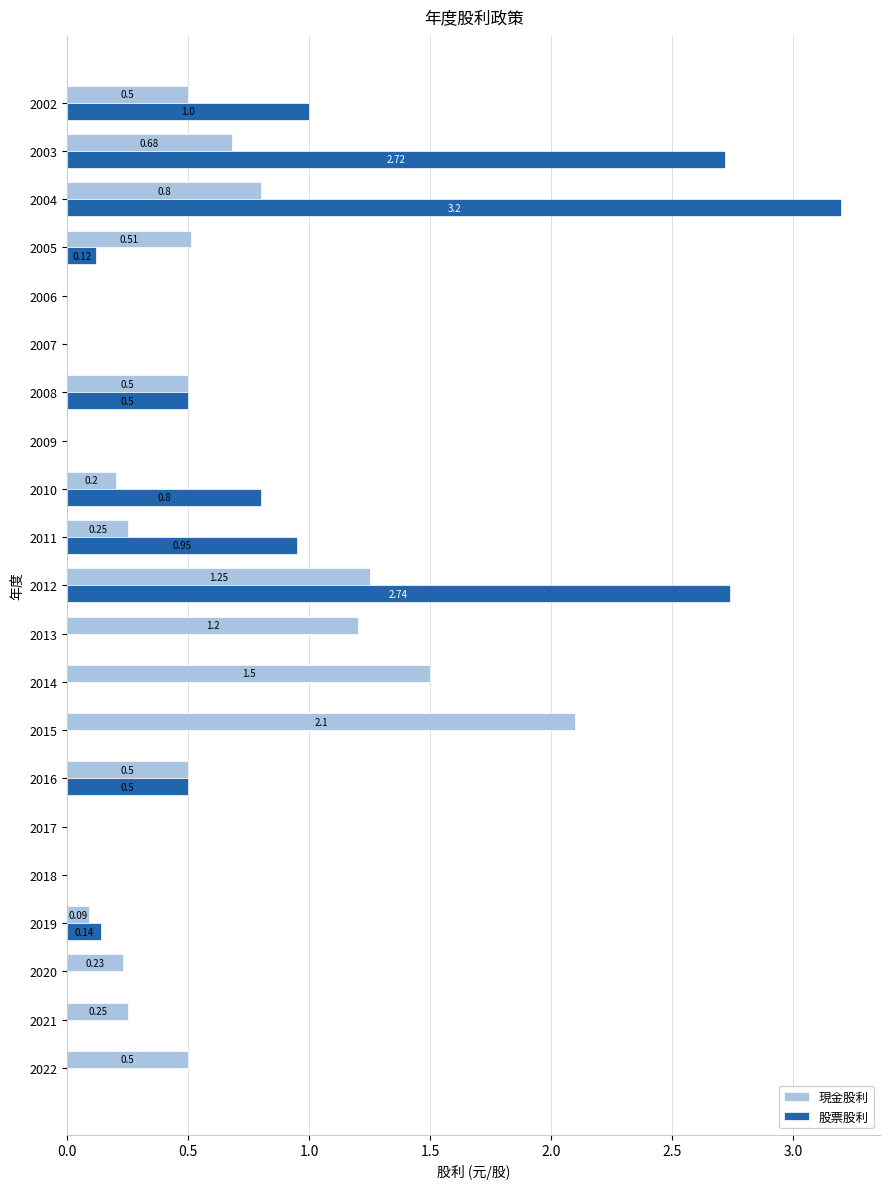

Which series has the largest total across all categories?

股票股利